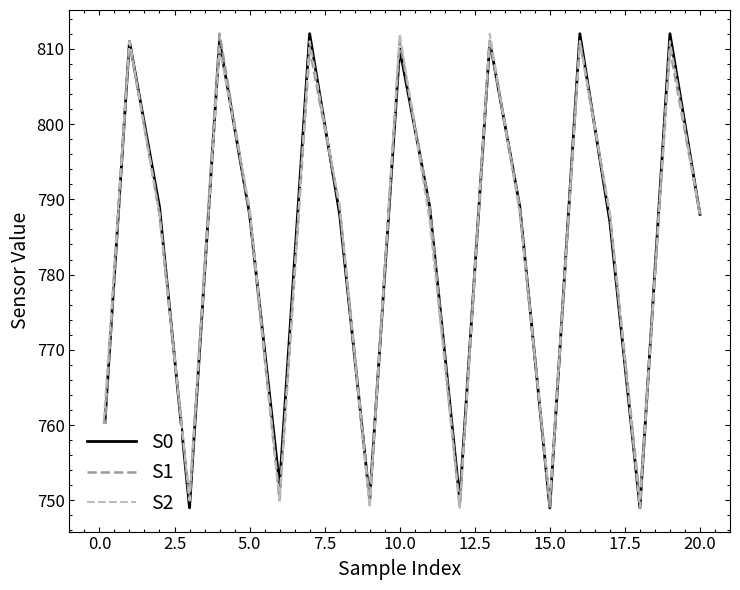

What is the value of the S2 point at the 9th from the left?

789